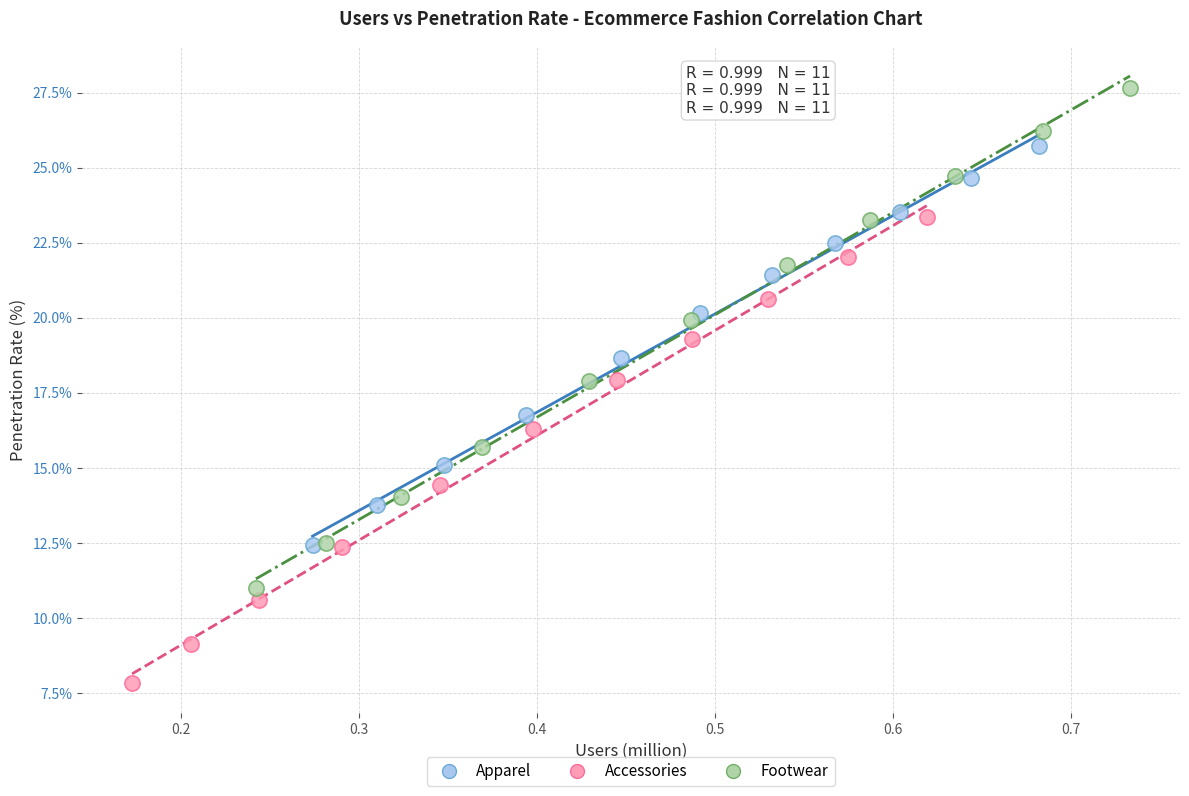

Which series contains the lowest Y value?

Accessories